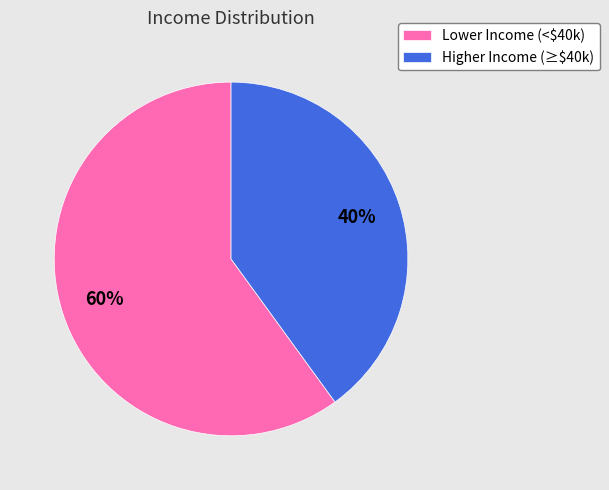

Is it true that Higher Income (≥$40k) is 49% of the pie?

False